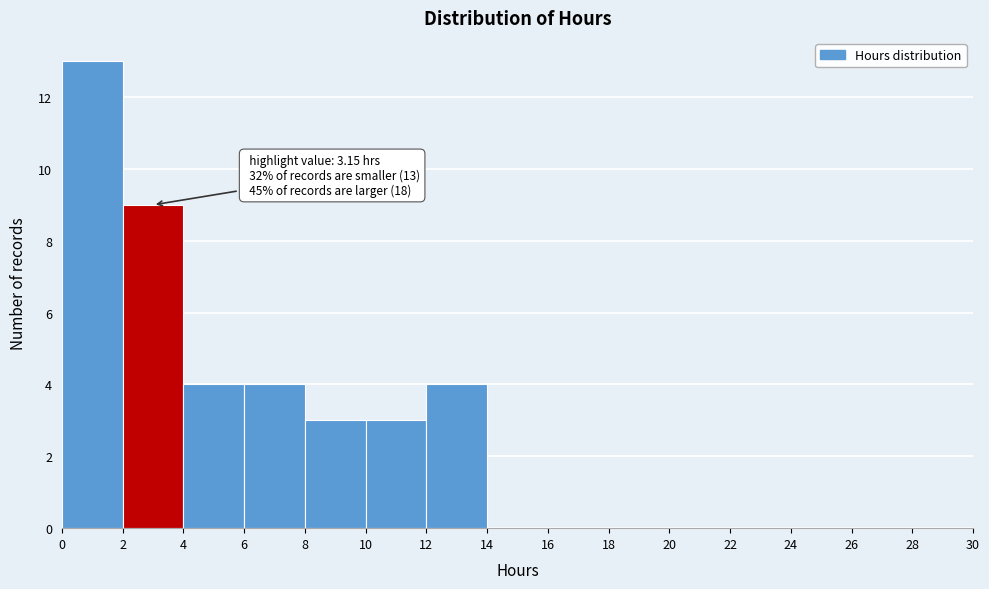

Over which range of the x-axis is the bar tallest?

0 to 2